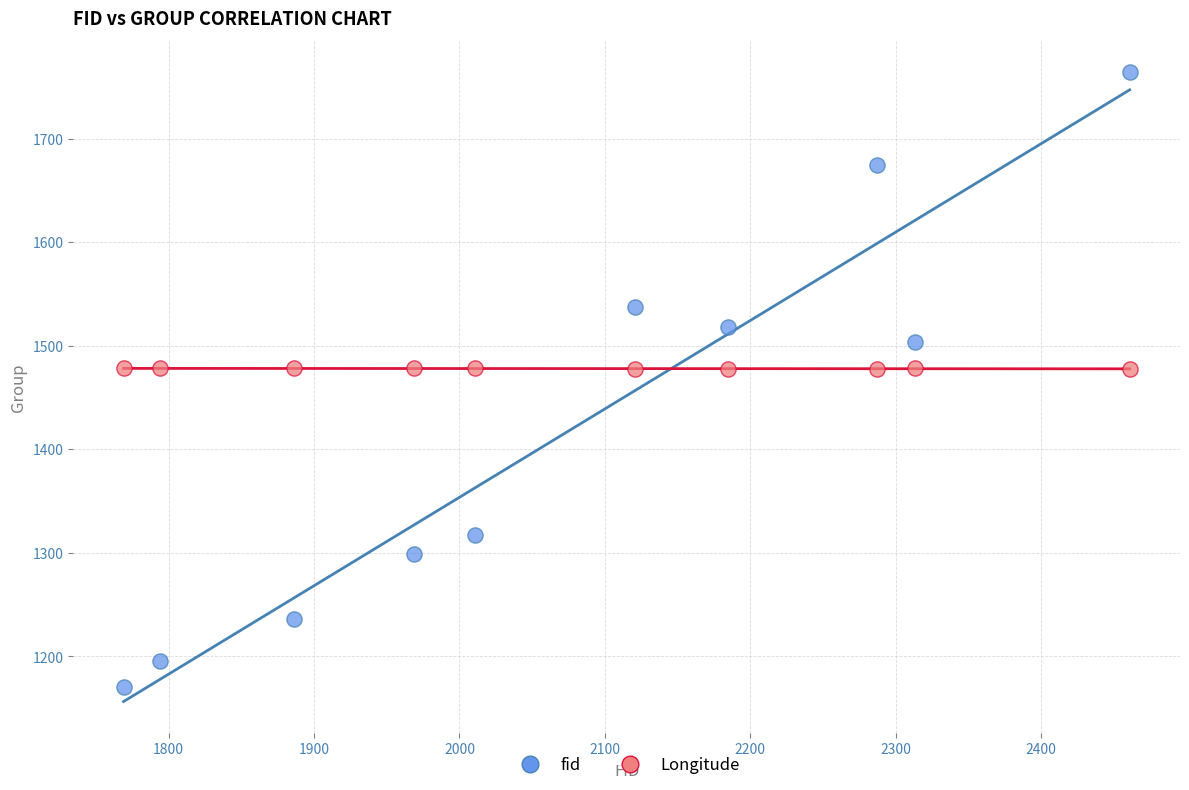

Which series reaches the minimum Y coordinate?

fid